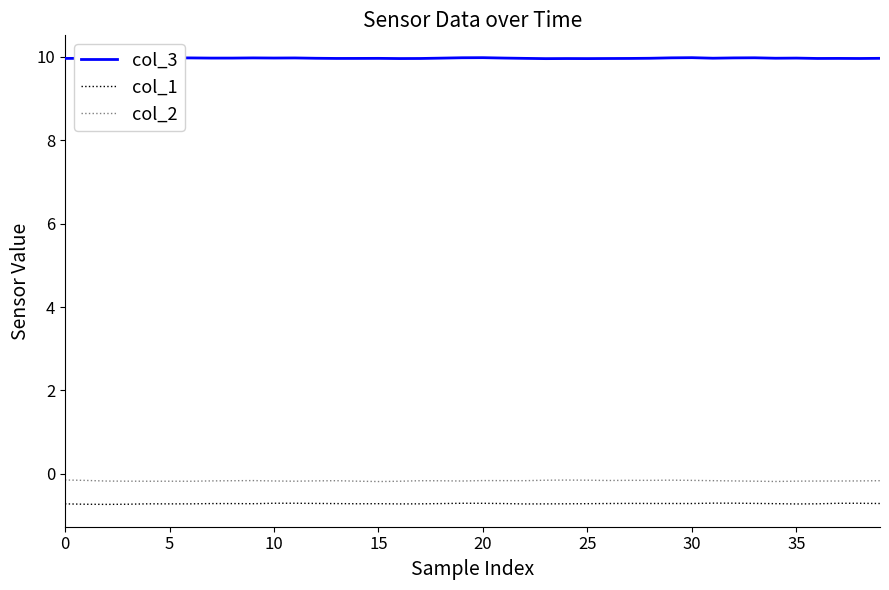

True or false: col_2 and col_1 intersect in this chart.

False